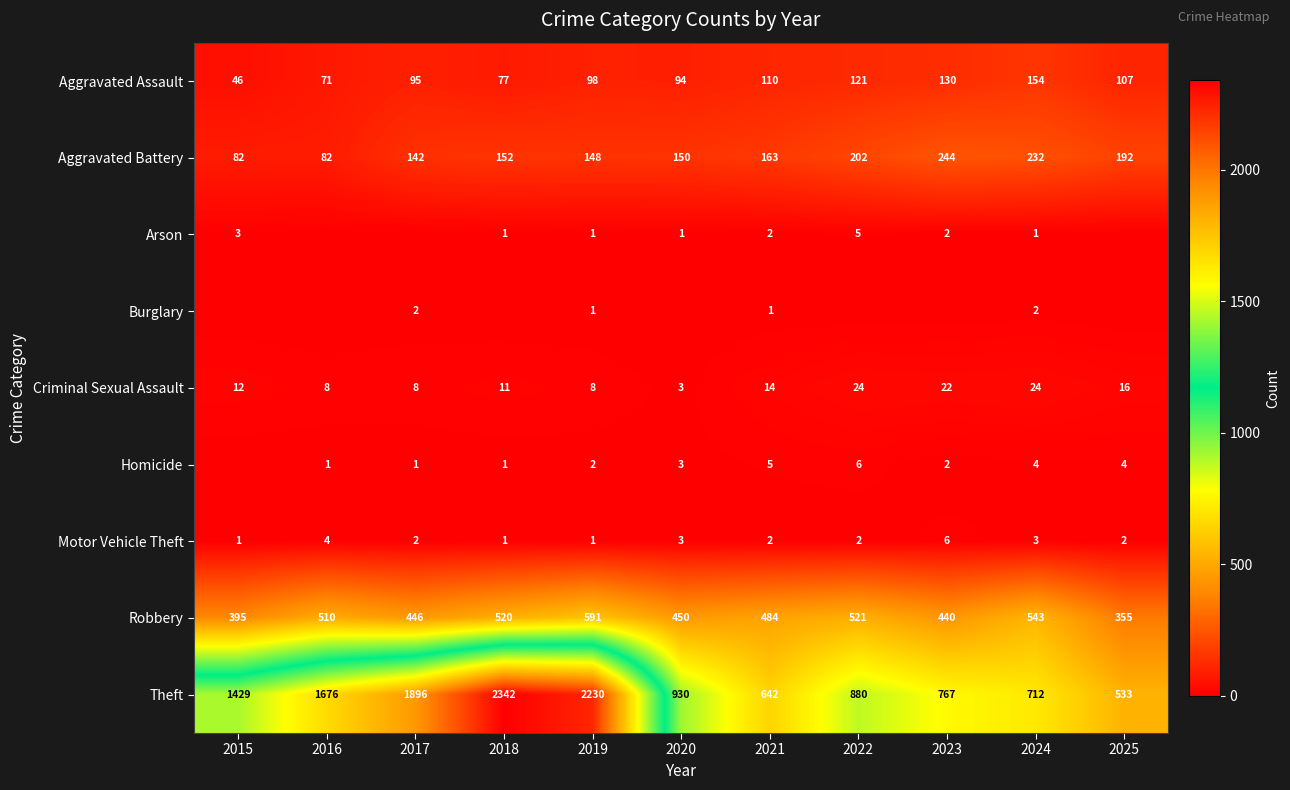

How many series are shown in this chart?

9